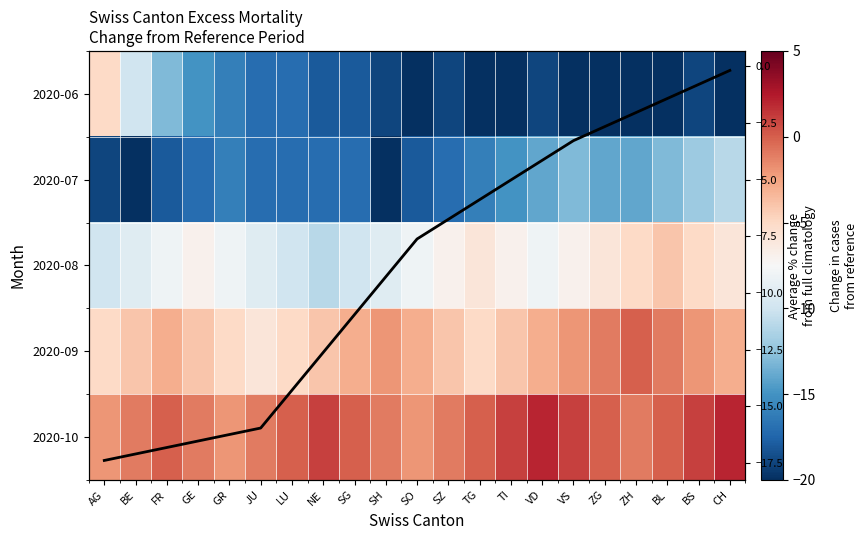

What is the difference between the maximum and minimum values in the 2020-08 series?

7